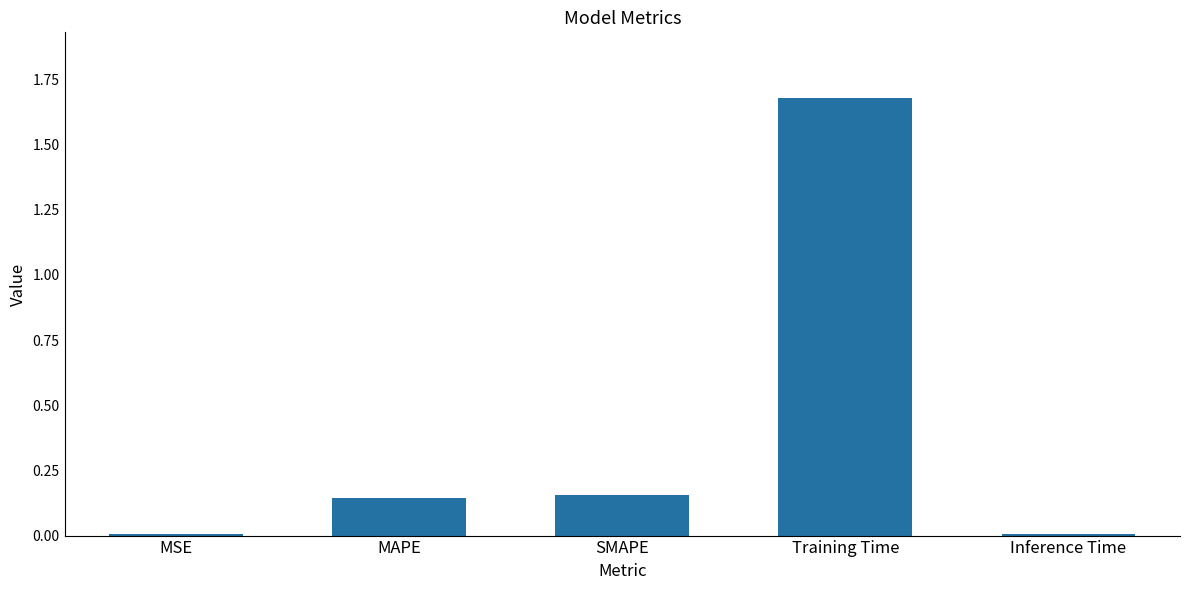

How many series are shown in this chart?

1